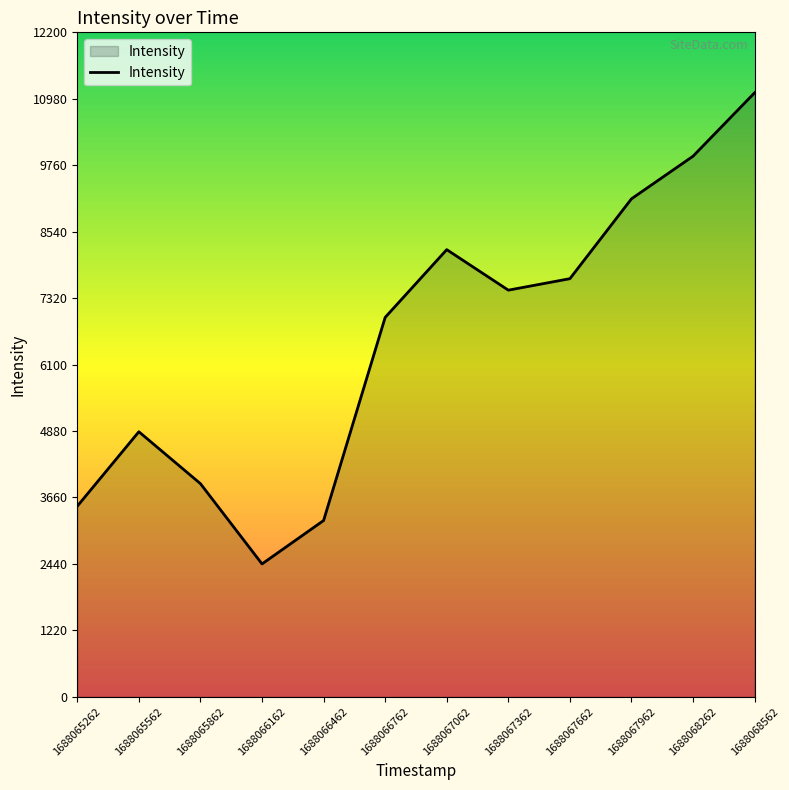

List the labels in order of value, largest first.

1688068562, 1688068262, 1688067962, 1688067062, 1688067662, 1688067362, 1688066762, 1688065562, 1688065862, 1688065262, 1688066462, 1688066162